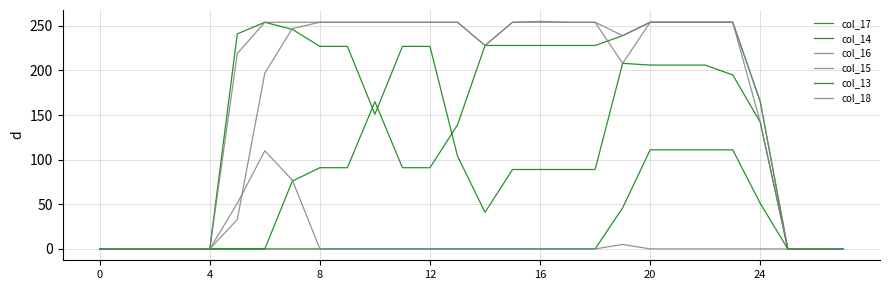

Does the chart display data point markers on the line(s)?

No